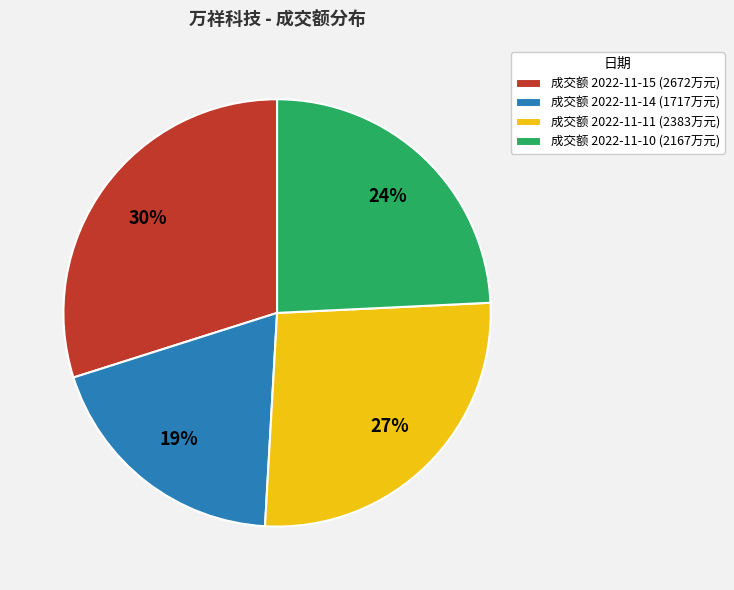

Which category has the biggest portion of the pie?

成交额 2022-11-15 (2672万元)